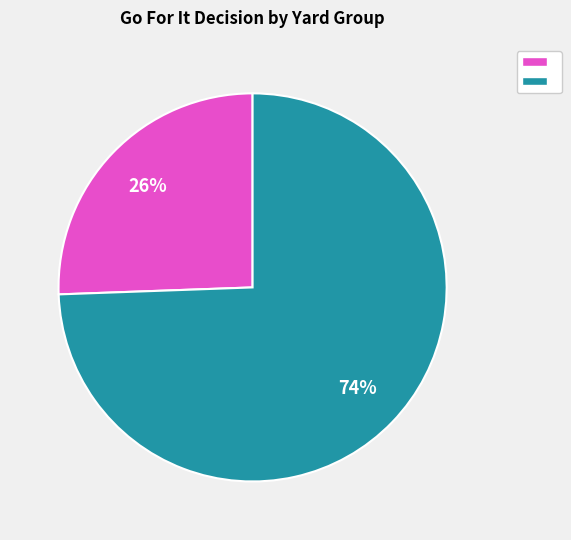

To the nearest percent, what is the average slice percentage?

50%